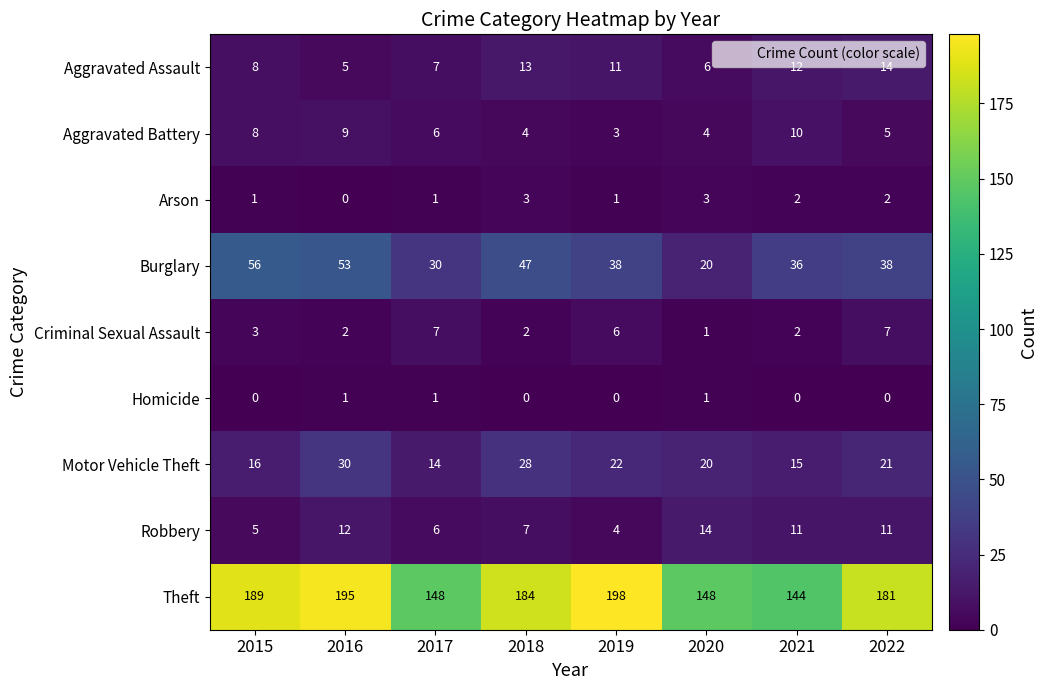

What is the spread (max minus min) of values at 2019?

198